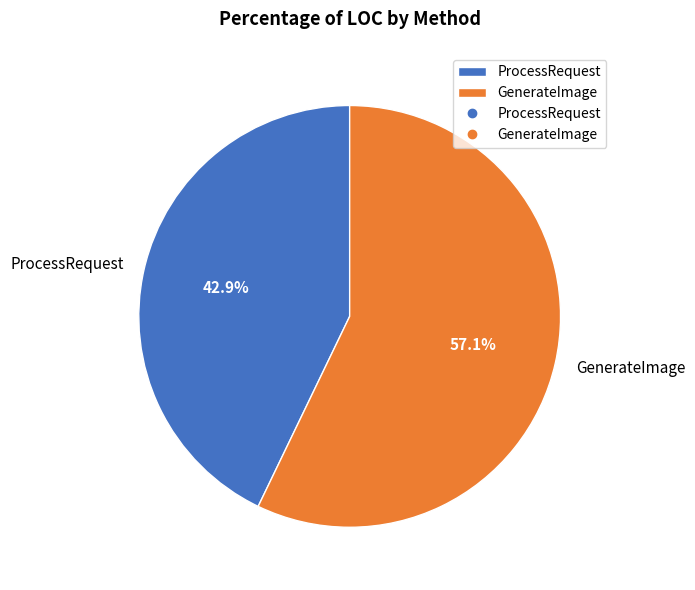

To the nearest percent, what is the difference between the largest and smallest slice percentages?

14%